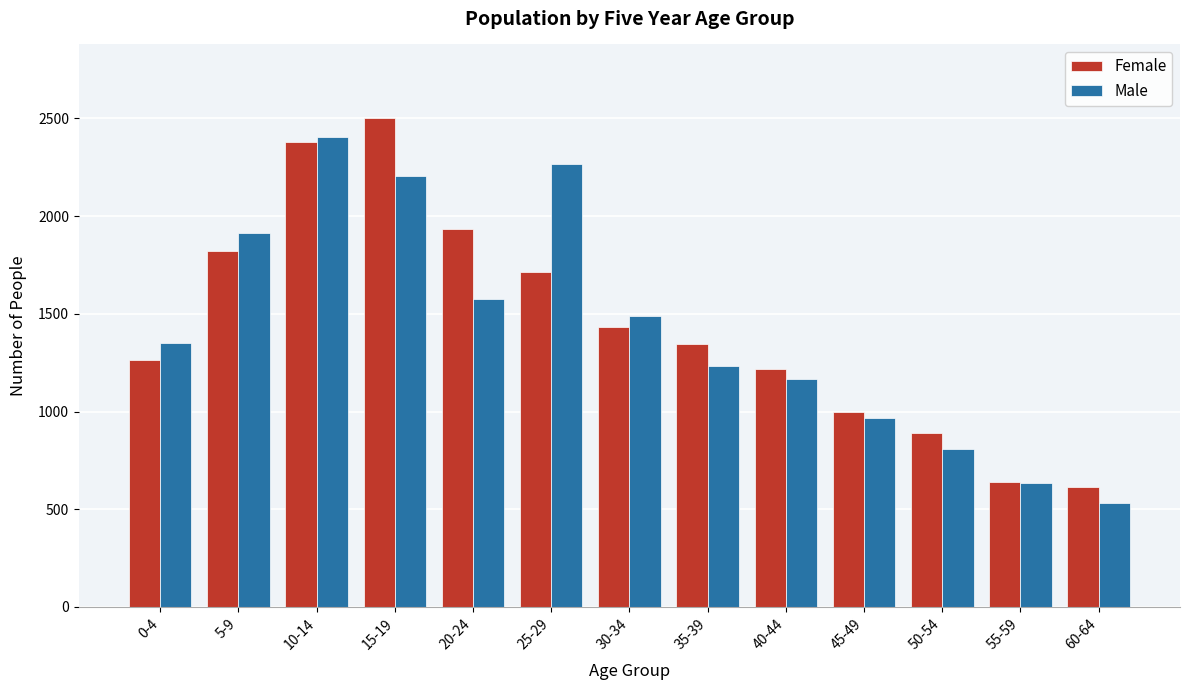

Reading left to right, extract all data points from this chart.

Female: 1263	1819	2379	2503	1933	1716	1435	1348	1220	999	889	642	613
Male: 1353	1913	2405	2207	1575	2269	1489	1235	1167	965	807	636	532